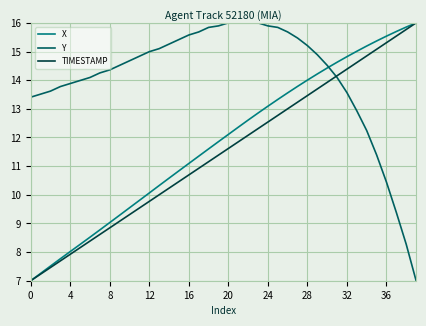

True or false: X and Y intersect in this chart.

True